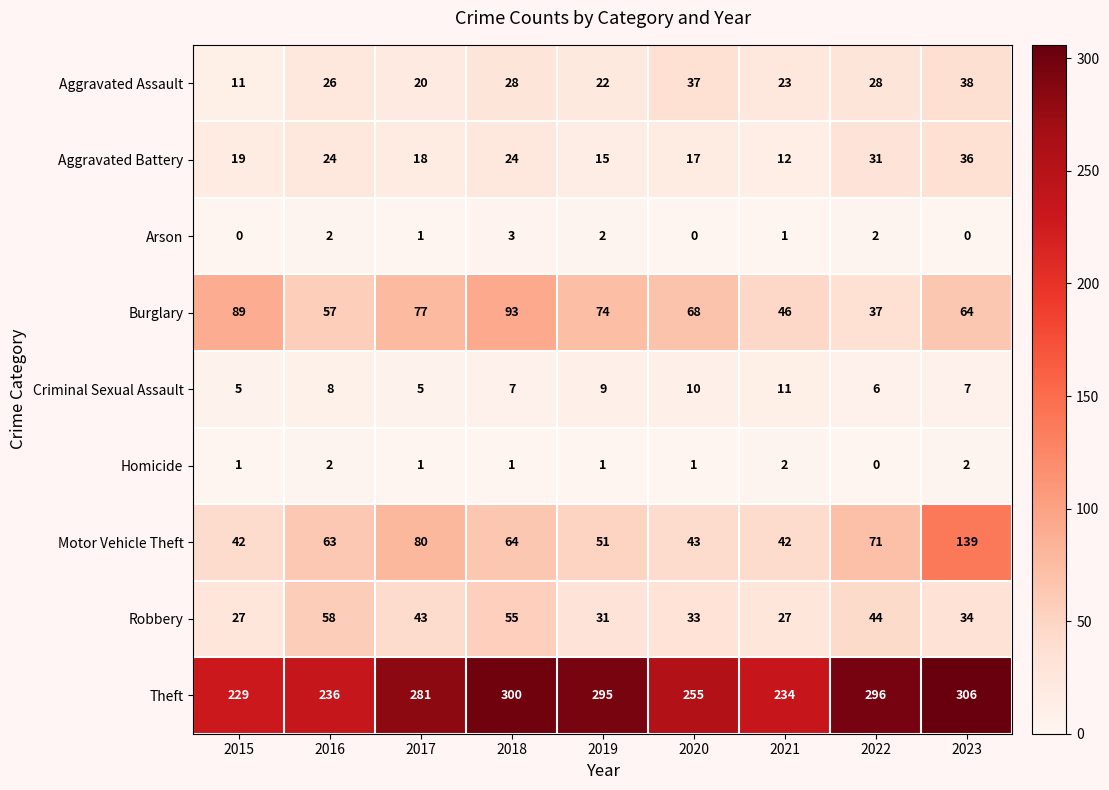

The value of Criminal Sexual Assault at 2015 is 5. True or false?

True